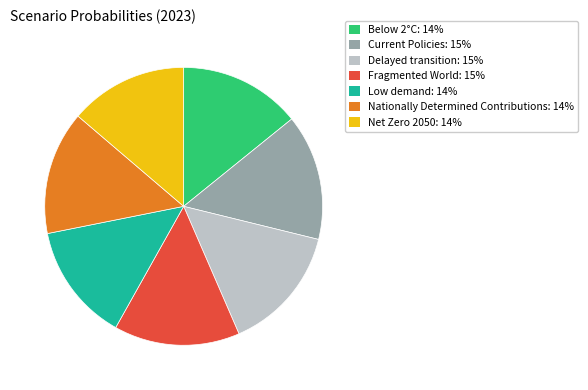

True or false: Delayed transition accounts for 15% of the total.

True